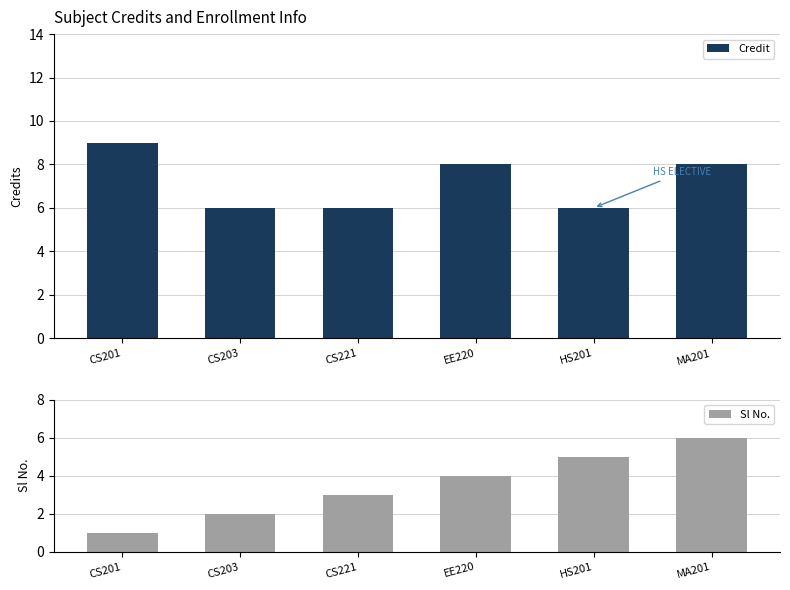

What is the difference between the highest and lowest values at CS201?

8